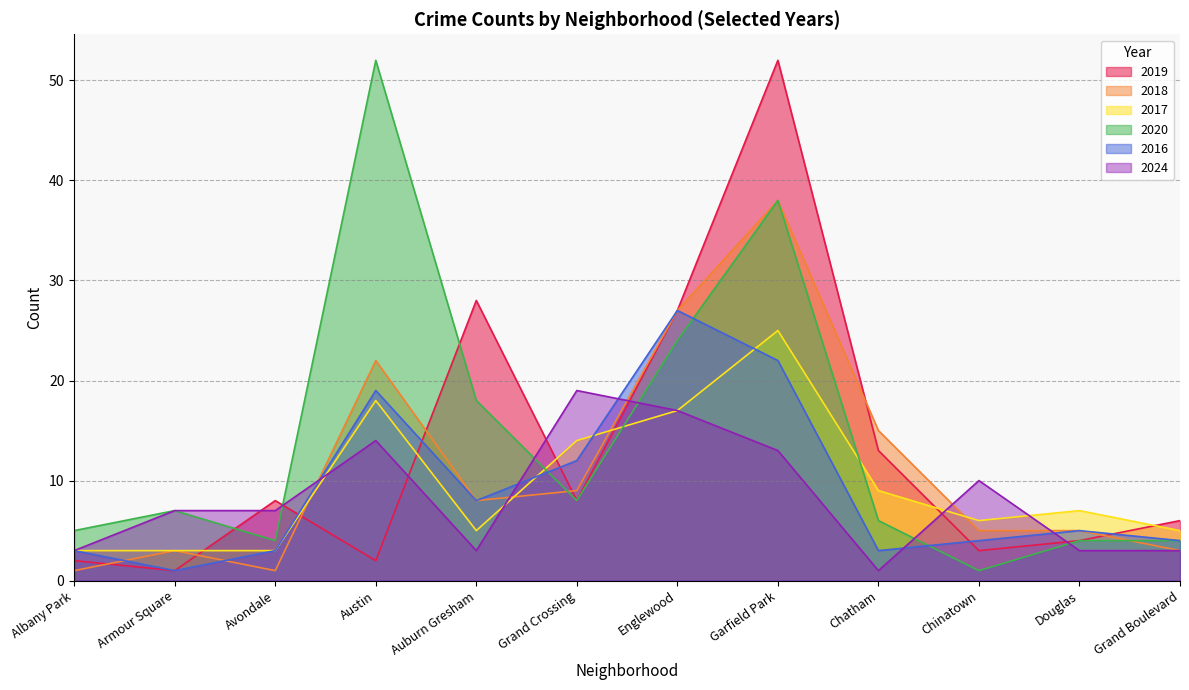

Where is the first local minimum for 2019?

Armour Square